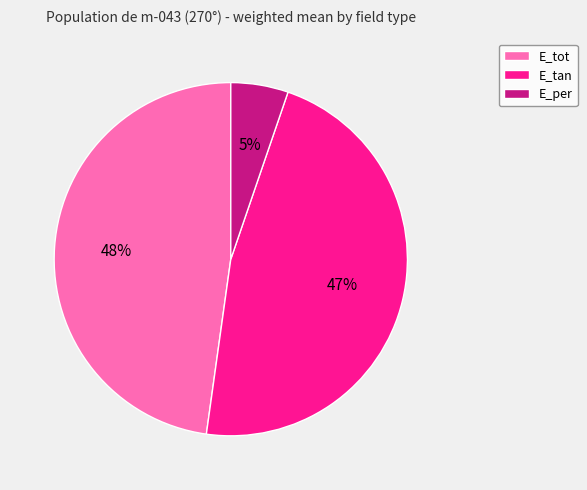

Is it true that E_per is 1% of the pie?

False